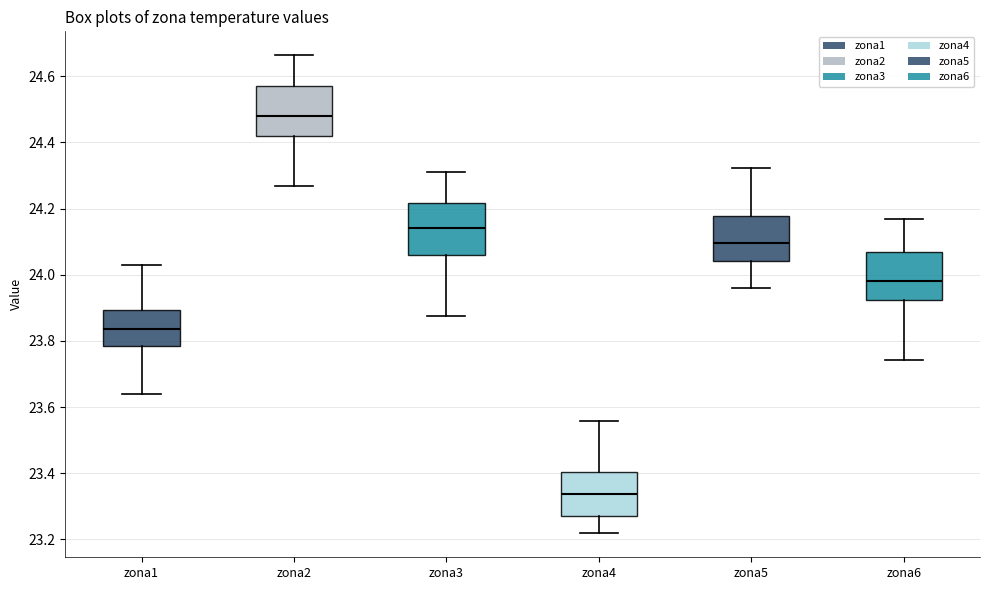

Reading left to right, read every box against the y-axis: the position of its median line, the range the box covers, and the ends of its whiskers. The values are not printed on the chart, so give them approximately, as read against the axis.

zona1: median 23.84, box 23.78 to 23.90, whiskers 23.64 to 24.02
zona2: median 24.48, box 24.42 to 24.58, whiskers 24.26 to 24.66
zona3: median 24.14, box 24.06 to 24.22, whiskers 23.88 to 24.32
zona4: median 23.34, box 23.26 to 23.40, whiskers 23.22 to 23.56
zona5: median 24.10, box 24.04 to 24.18, whiskers 23.96 to 24.32
zona6: median 23.98, box 23.92 to 24.06, whiskers 23.74 to 24.16